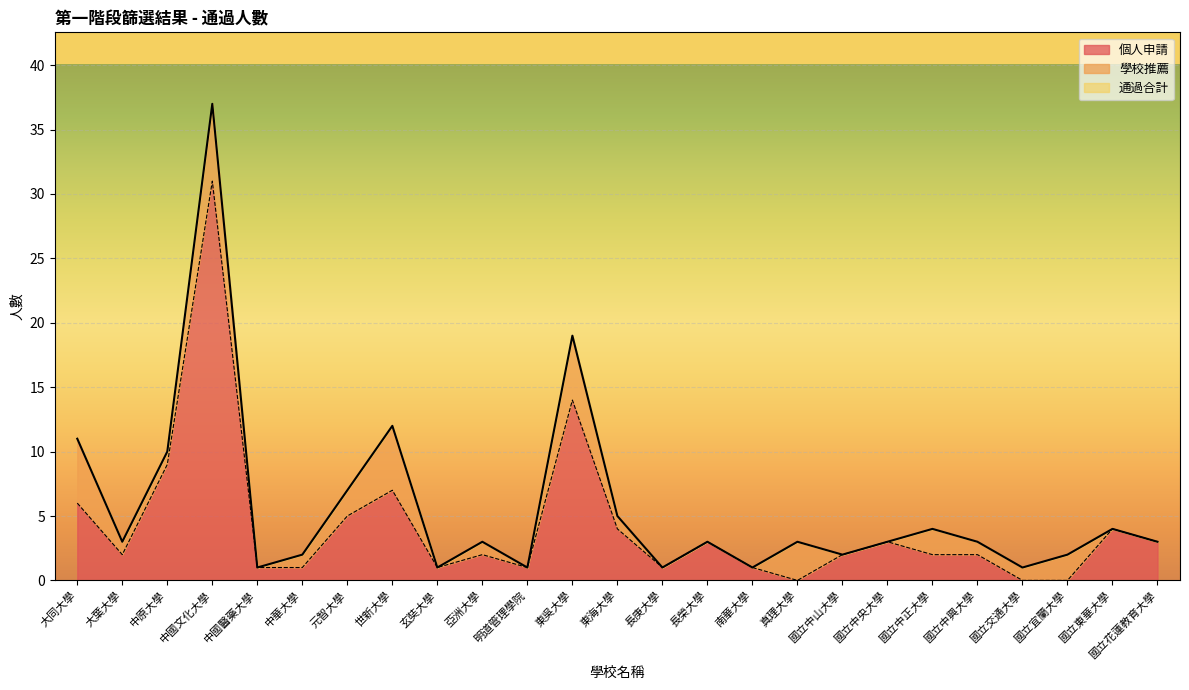

At which category is the sum across all series the highest?

中國文化大學